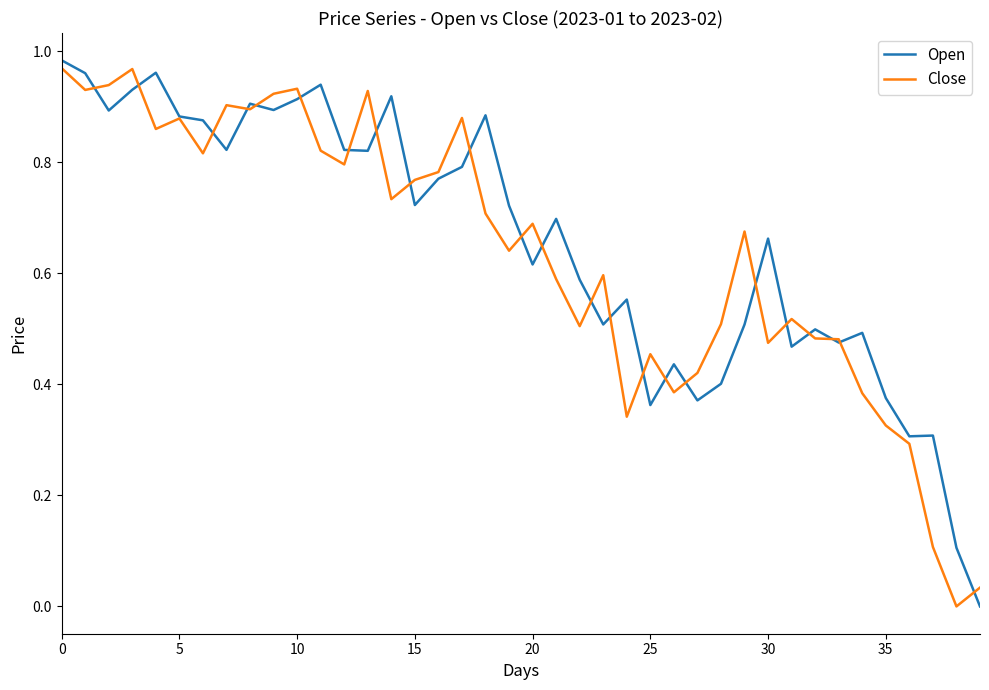

In Close, how many points are higher than both neighbors (excluding endpoints)?

11